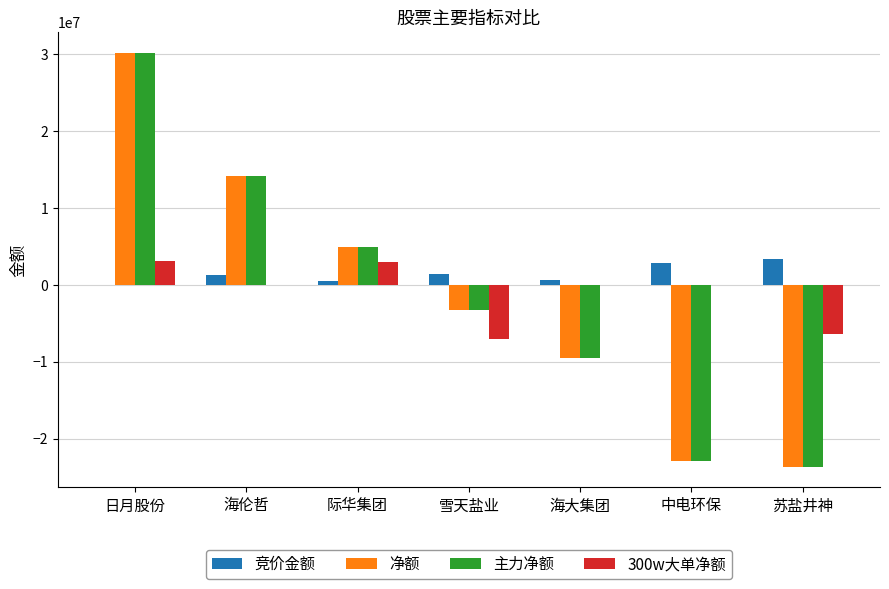

The value of 净额 at 雪天盐业 is -3221246. True or false?

True